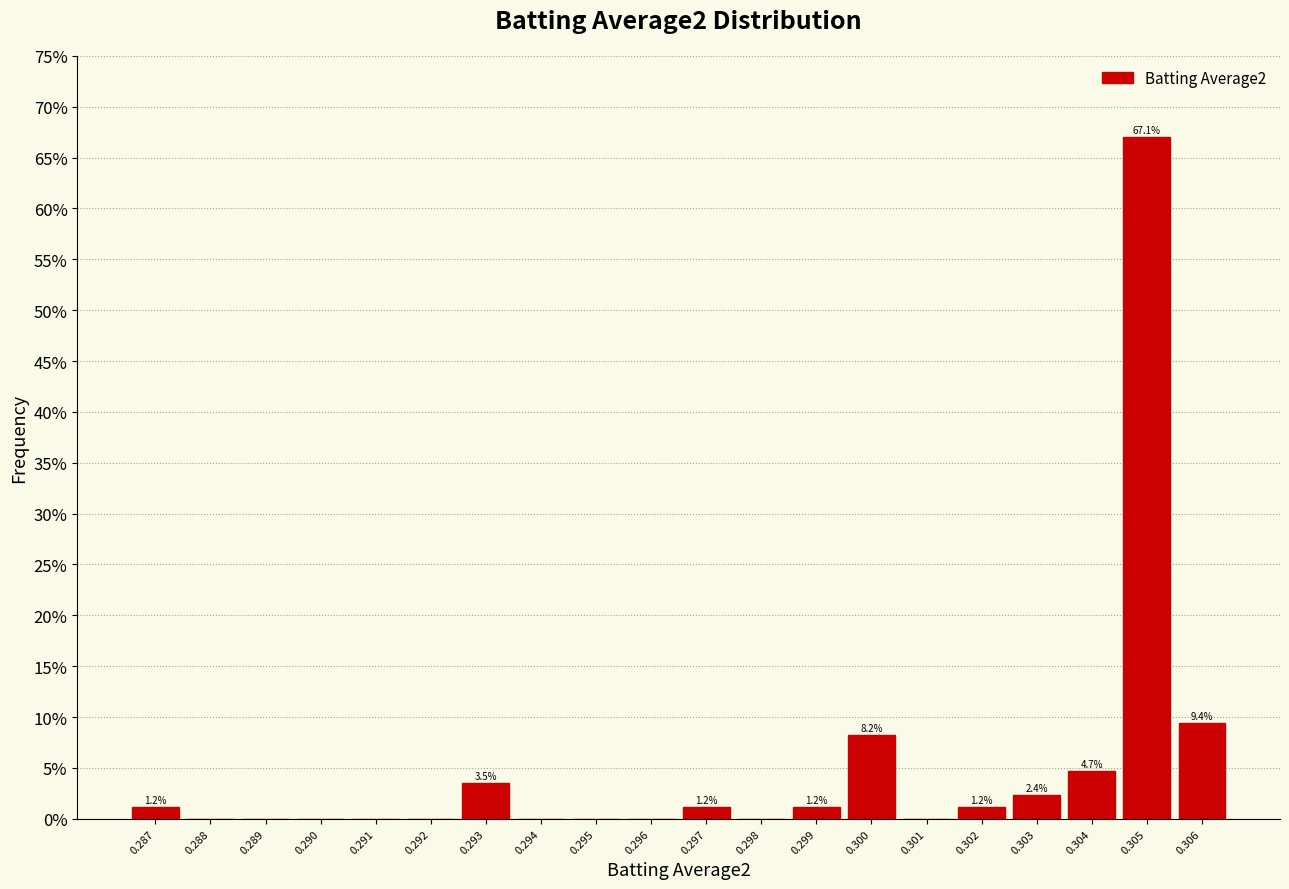

Reading right to left, transcribe all the data shown in this chart.

0.306=9.4	0.305=67.1	0.304=4.7	0.303=2.4	0.302=1.2	0.301=0.0	0.300=8.2	0.299=1.2	0.298=0.0	0.297=1.2	0.296=0.0	0.295=0.0	0.294=0.0	0.293=3.5	0.292=0.0	0.291=0.0	0.290=0.0	0.289=0.0	0.288=0.0	0.287=1.2